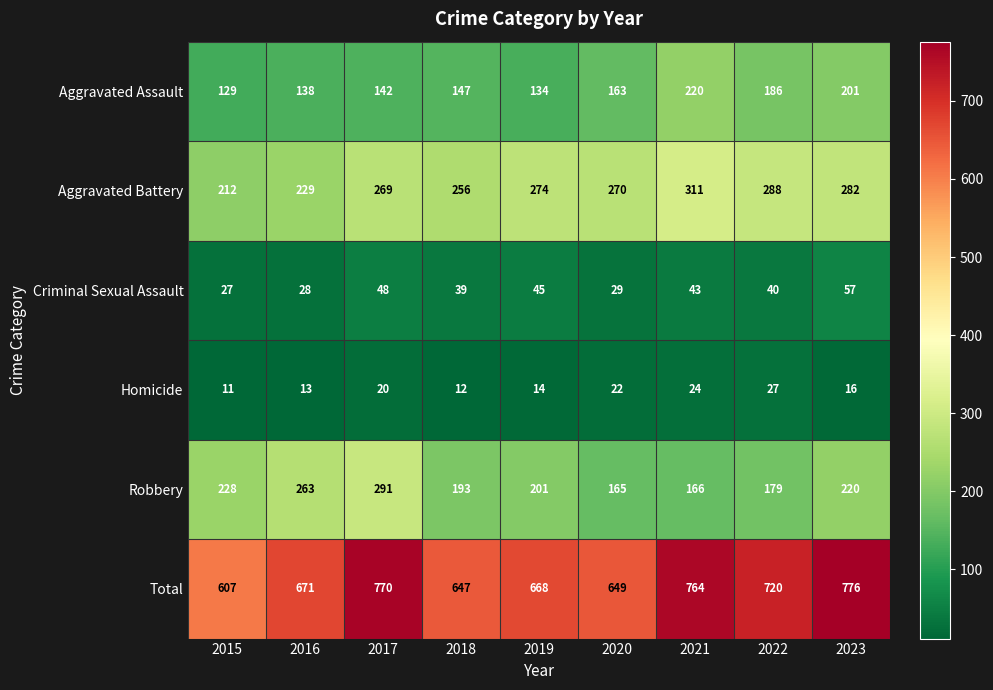

Which series has the largest total across all categories?

Total